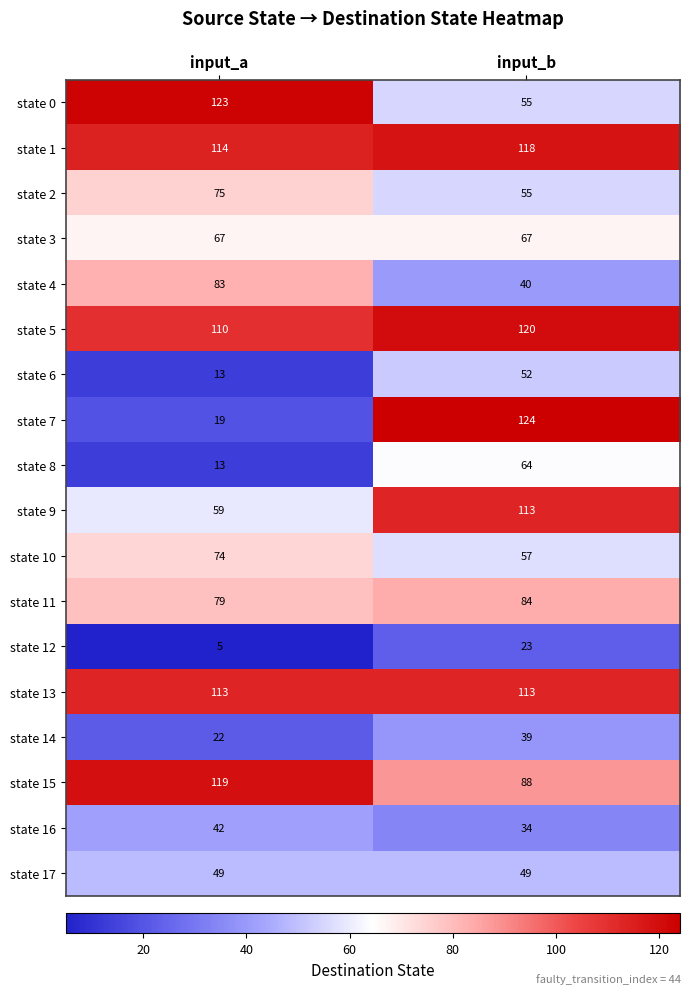

What is the greatest value displayed?

124